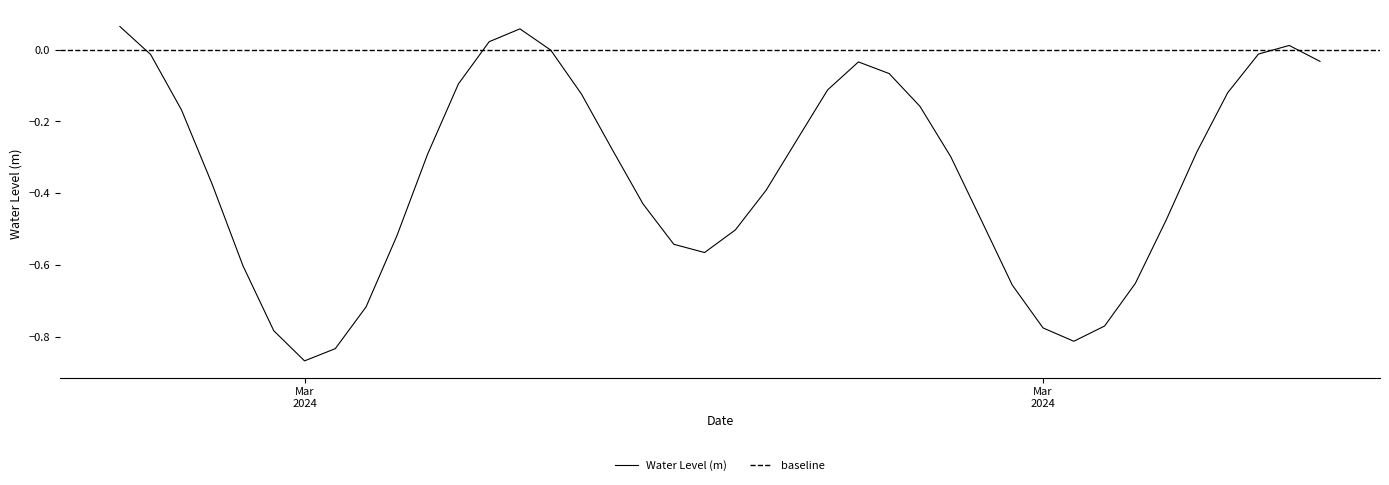

List the labels in order of value, smallest first.

2024-03-02 00:00:00, 2024-03-02 01:00:00, 2024-03-03 01:00:00, 2024-03-01 23:00:00, 2024-03-03 00:00:00, 2024-03-03 02:00:00, 2024-03-02 02:00:00, 2024-03-02 23:00:00, 2024-03-03 03:00:00, 2024-03-01 22:00:00, 2024-03-02 13:00:00, 2024-03-02 12:00:00, 2024-03-02 03:00:00, 2024-03-02 14:00:00, 2024-03-02 22:00:00, 2024-03-03 04:00:00, 2024-03-02 11:00:00, 2024-03-02 15:00:00, 2024-03-01 21:00:00, 2024-03-02 21:00:00, 2024-03-02 04:00:00, 2024-03-03 05:00:00, 2024-03-02 10:00:00, 2024-03-02 16:00:00, 2024-03-01 20:00:00, 2024-03-02 20:00:00, 2024-03-02 09:00:00, 2024-03-03 06:00:00, 2024-03-02 17:00:00, 2024-03-02 05:00:00, 2024-03-02 19:00:00, 2024-03-02 18:00:00, 2024-03-03 09:00:00, 2024-03-01 19:00:00, 2024-03-03 07:00:00, 2024-03-02 08:00:00, 2024-03-03 08:00:00, 2024-03-02 06:00:00, 2024-03-02 07:00:00, 2024-03-01 18:00:00